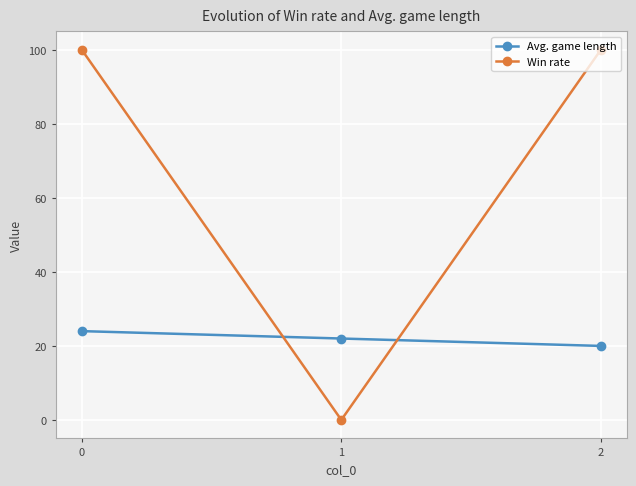

What is the maximum value for Win rate?

100